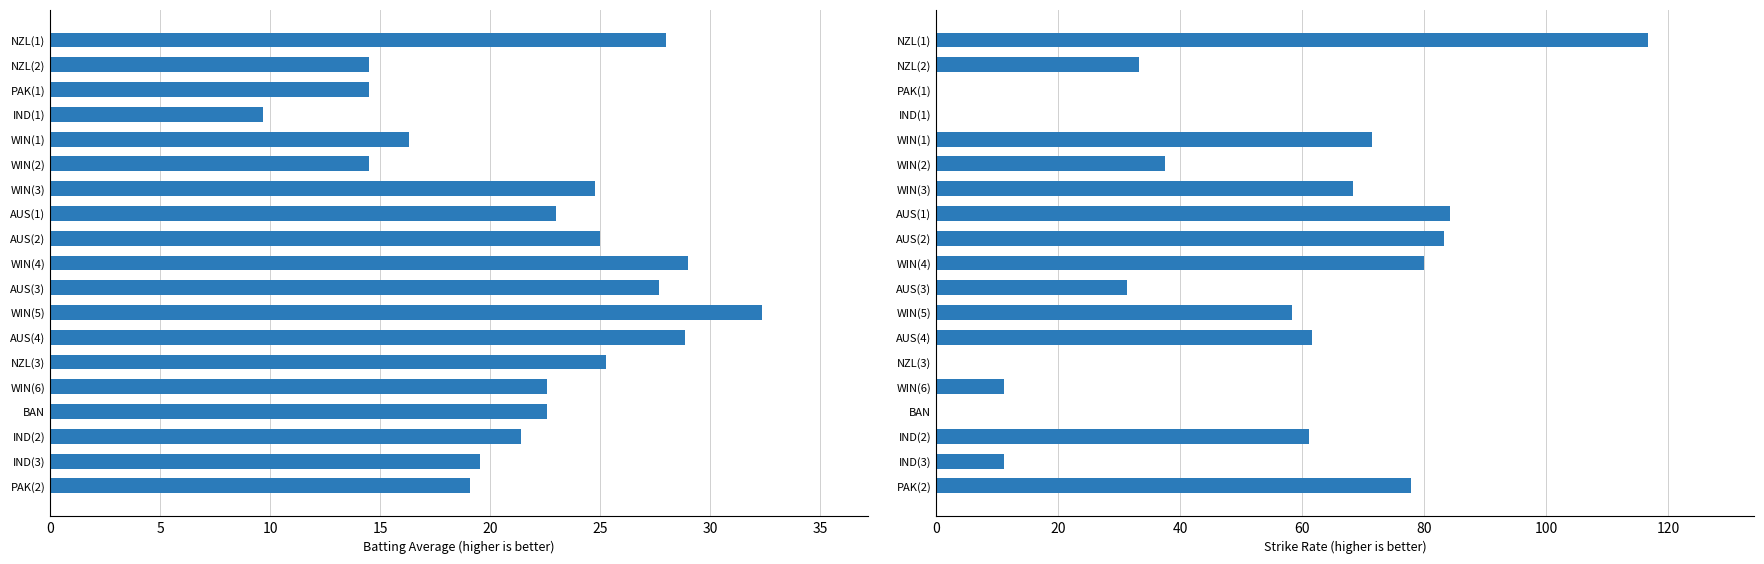

Are the bars grouped side by side (vs. stacked)?

Yes